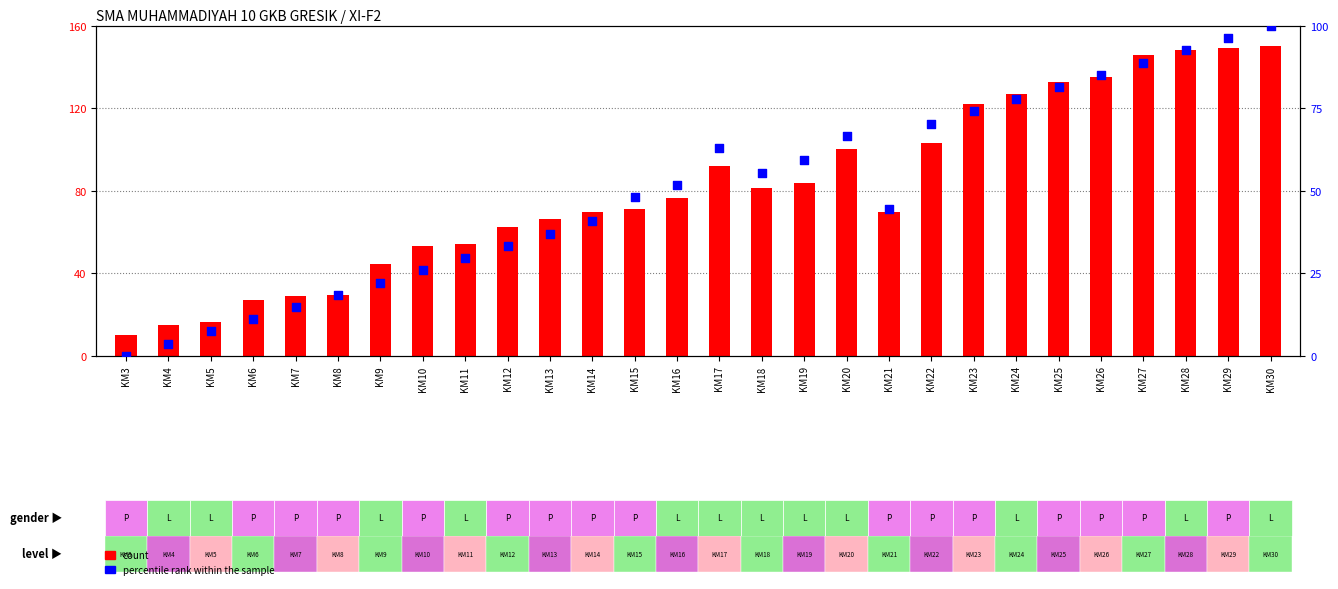

Is the value of percentile rank within the sample at KM17 greater than the value of count at KM20?

No